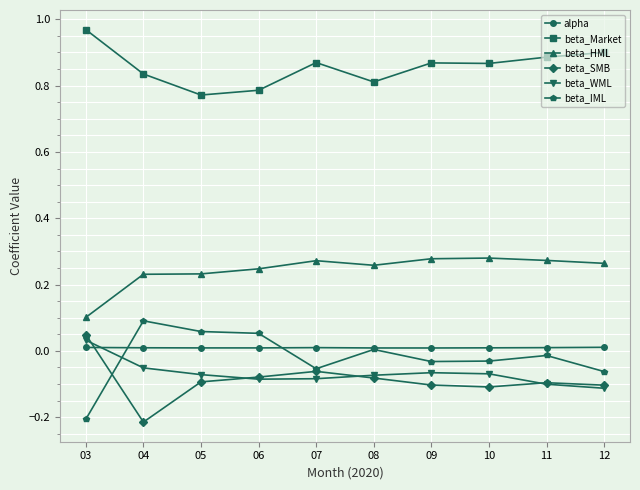

At which label does beta_Market reach its peak?

03